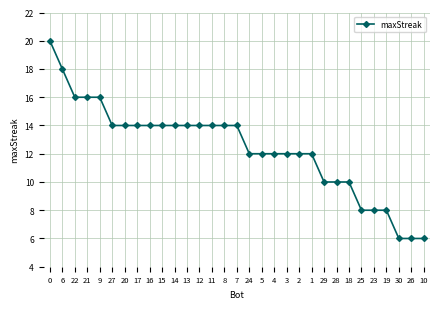

What is the change in value from 14 to 1?

-2